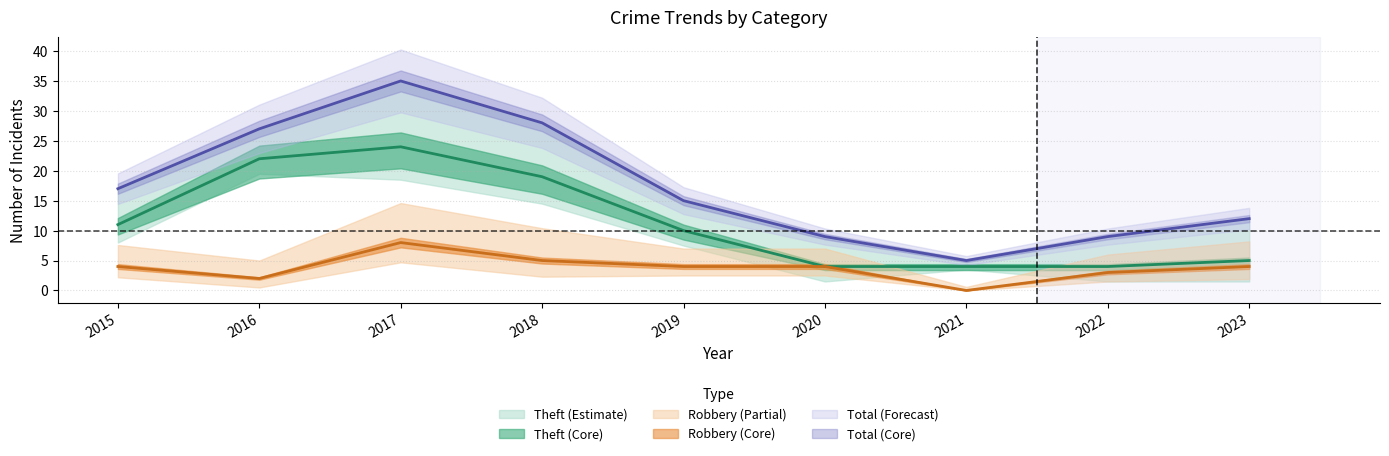

What is the average value of the Robbery series?

4